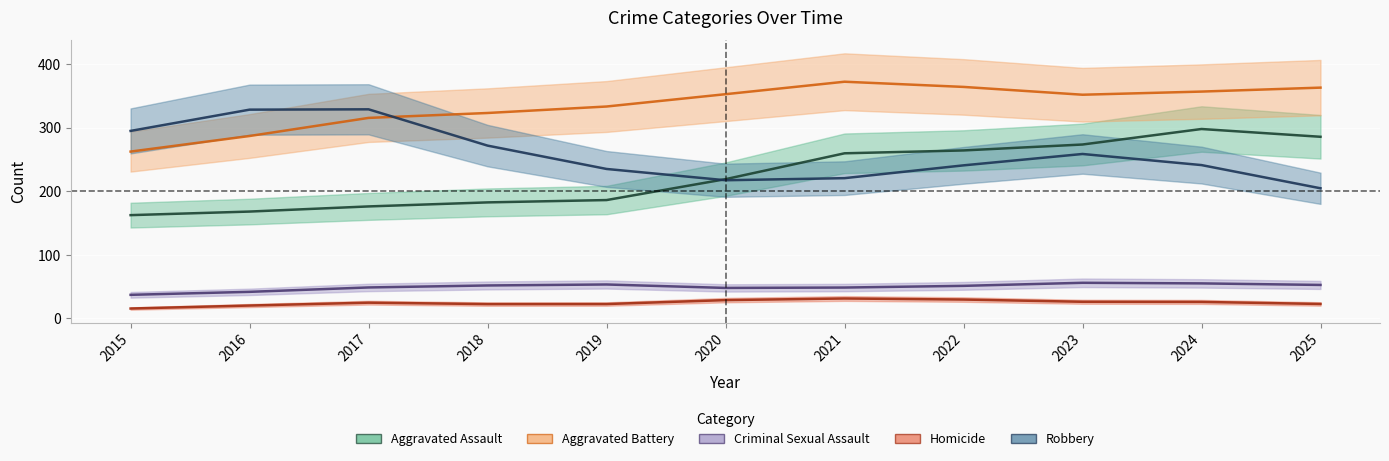

Which category has the lowest value in the Criminal Sexual Assault series?

2015